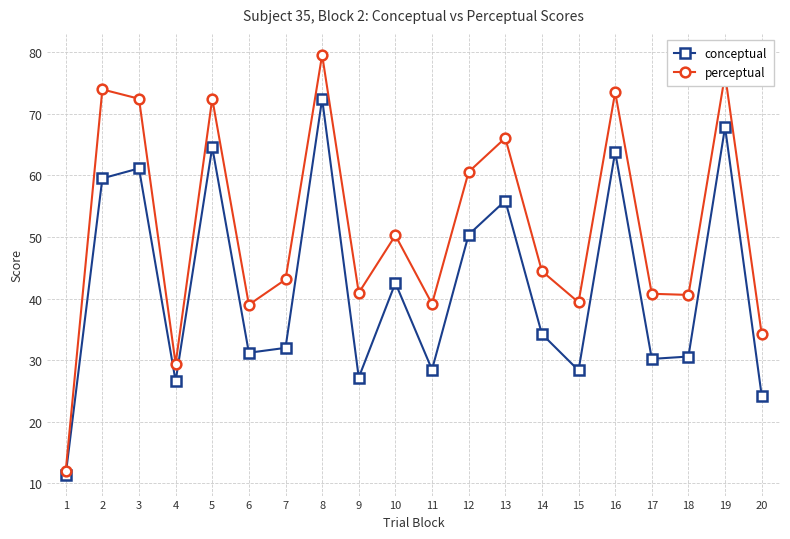

What is the total value across all series at 14?

78.7